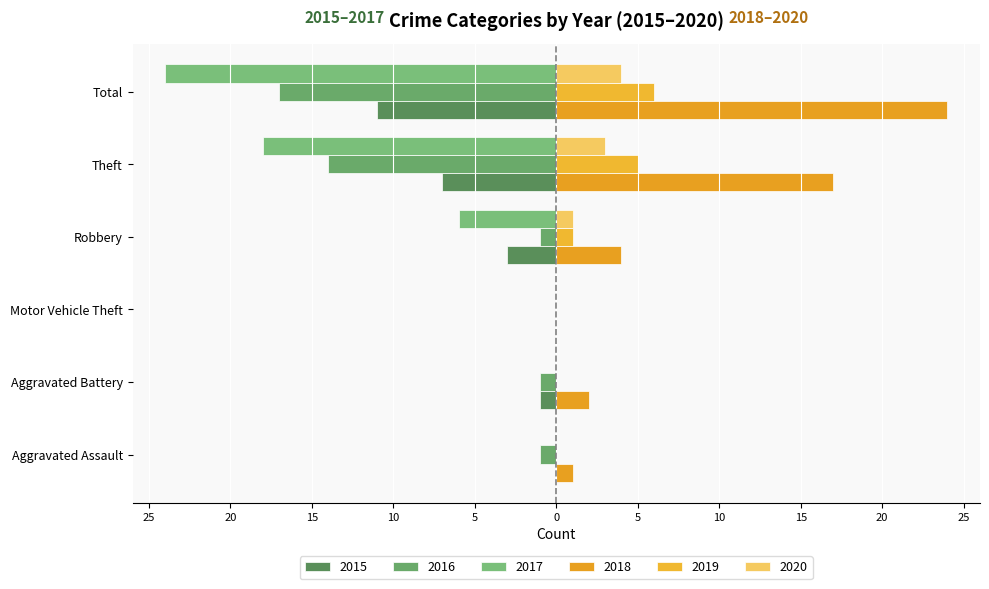

What is the average value of the 2017 series?

-8